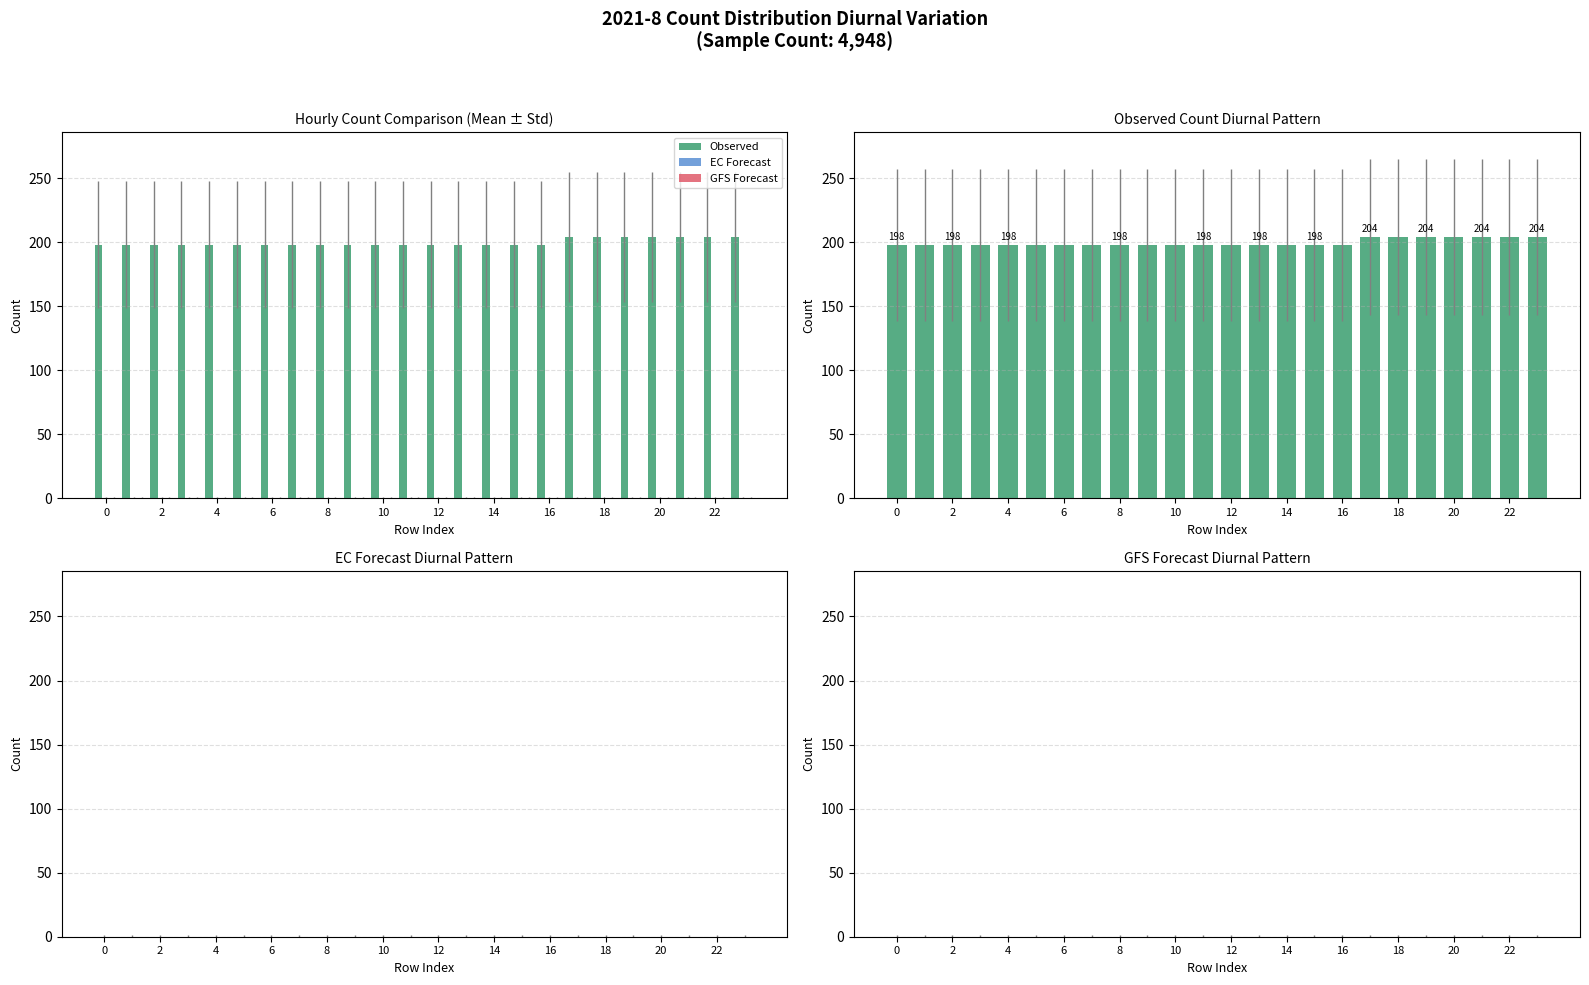

Is it true that Observed equals 271 at 20?

False